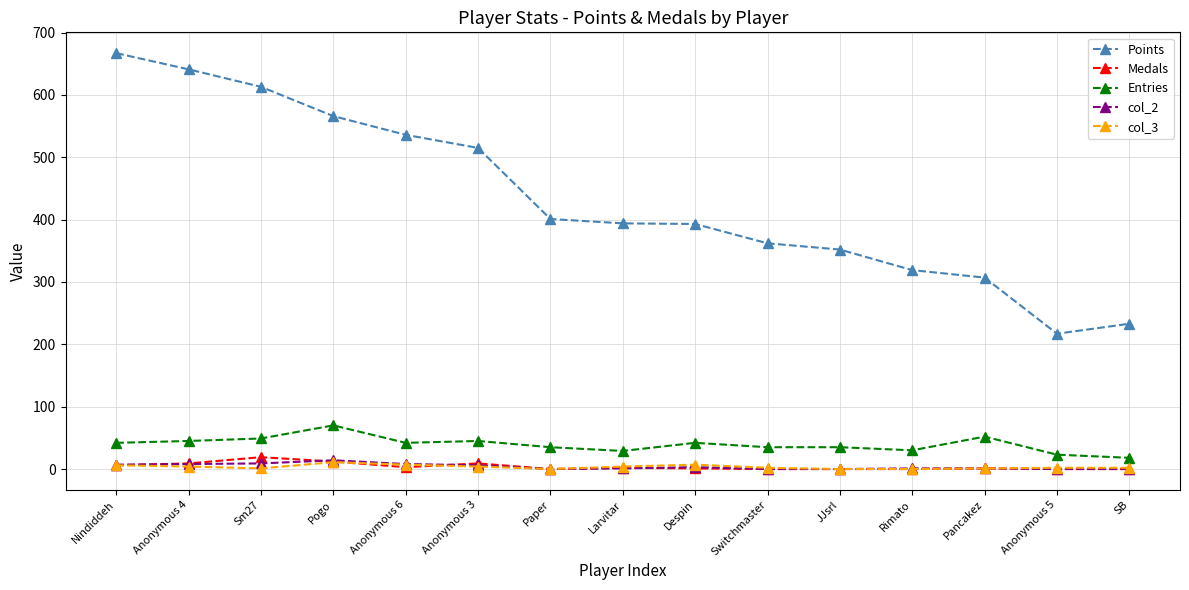

The value of Points at SB is 376. True or false?

False